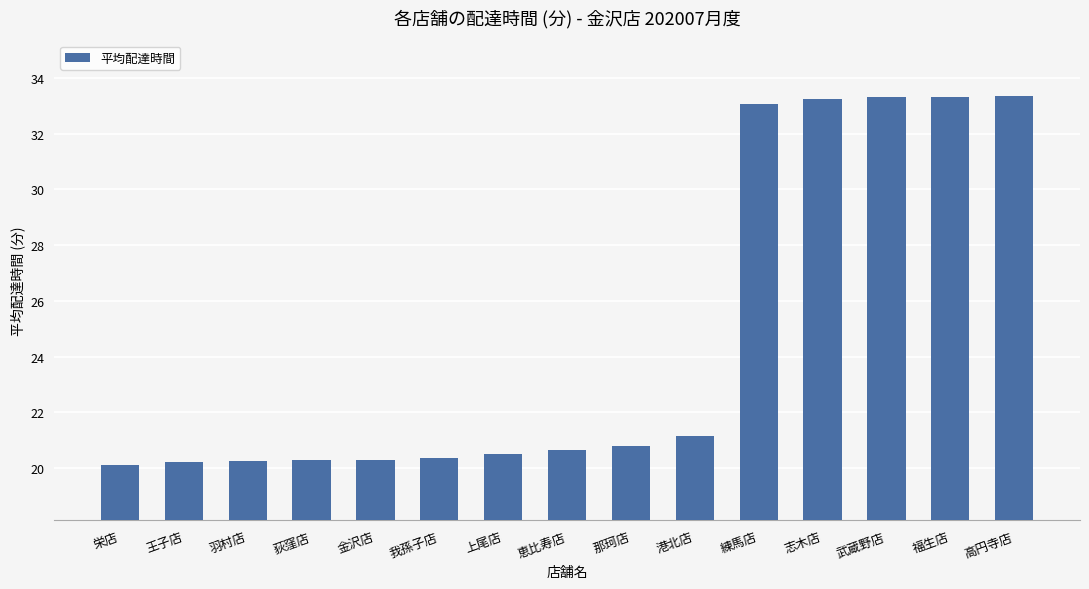

What is the maximum value shown in the chart?

33.3